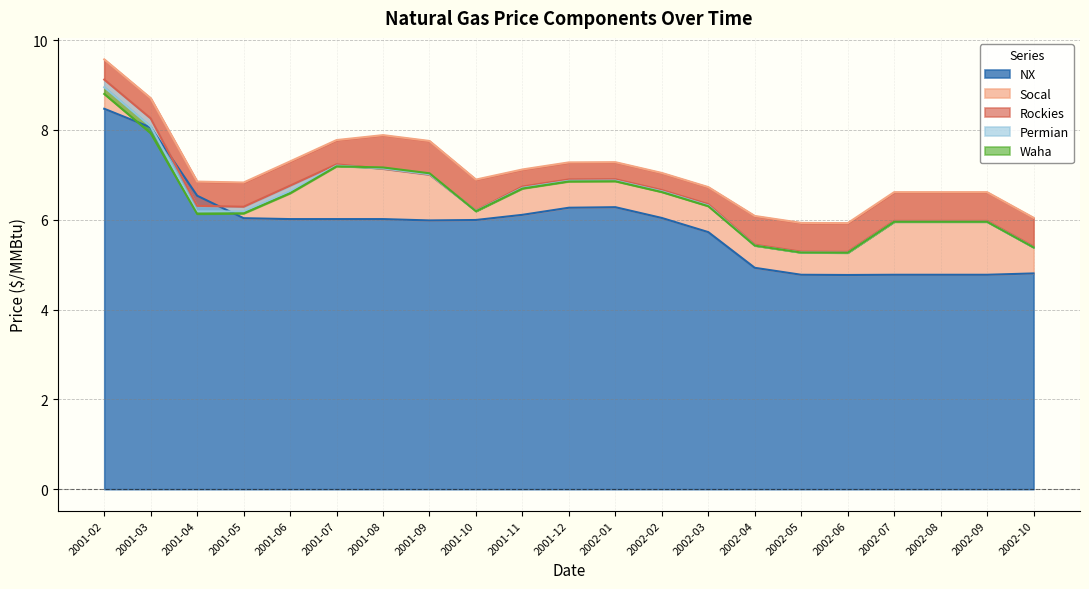

What is the difference between the maximum and minimum values in the Rockies series?

0.4